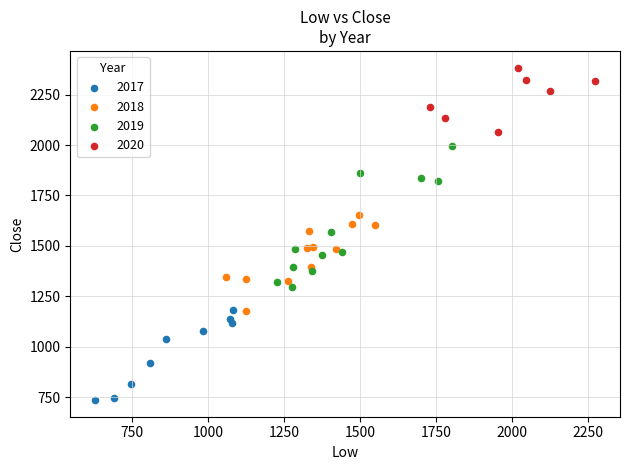

Which series has the largest Y range (max minus min)?

2019